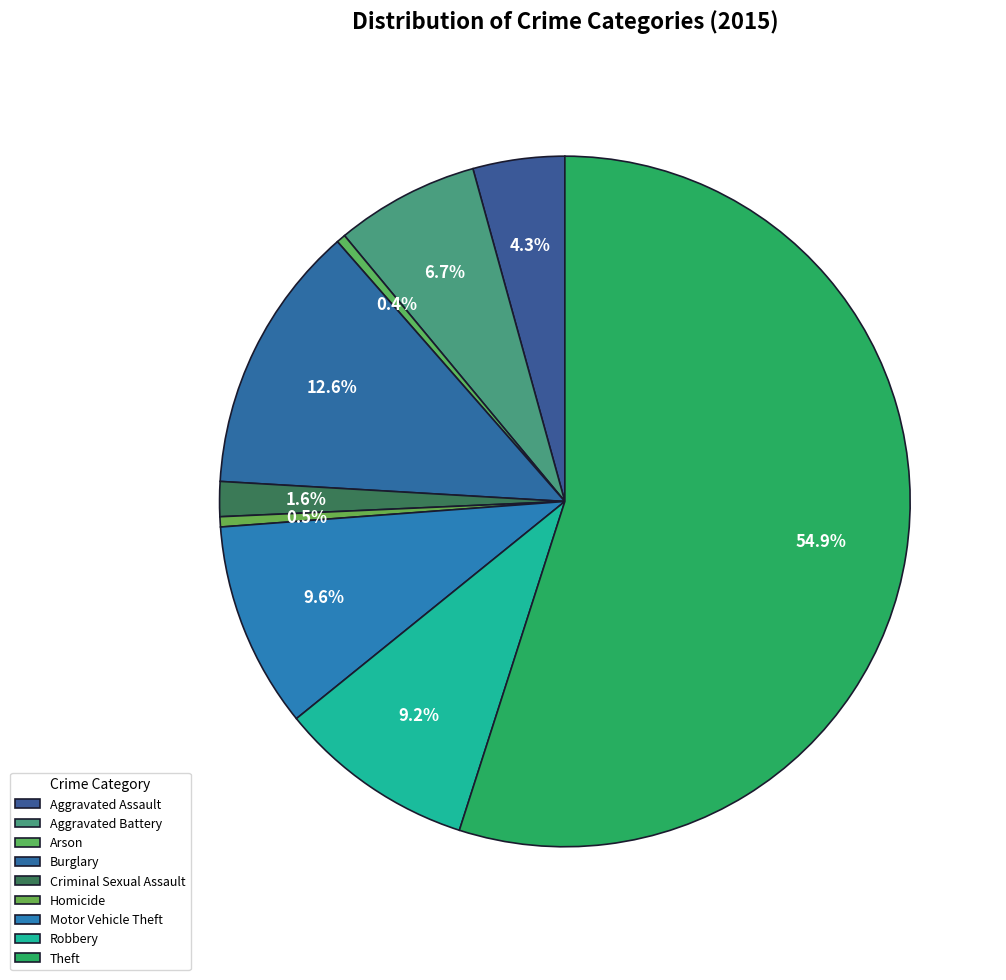

Count the number of slices in the pie.

9